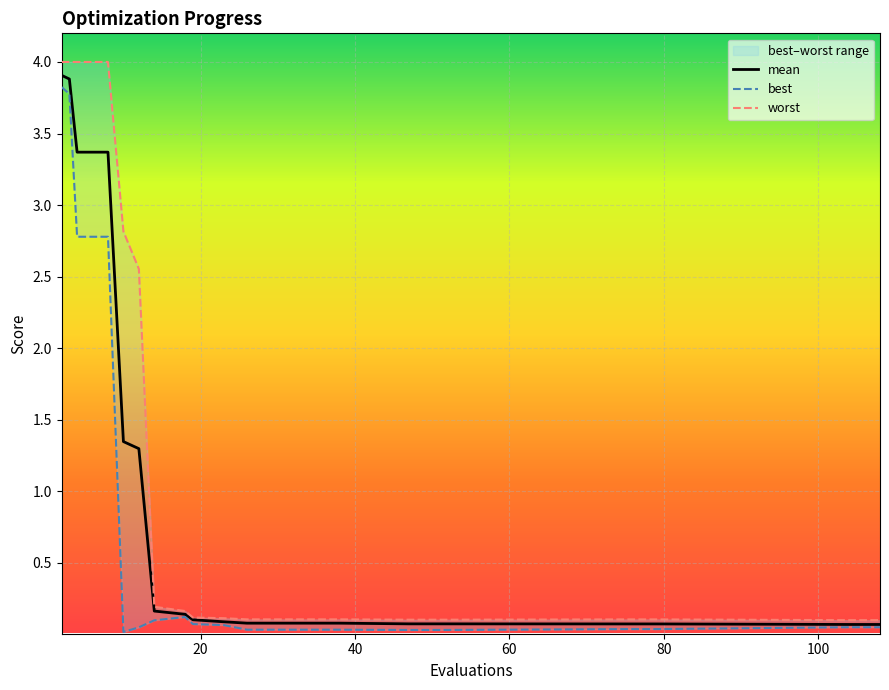

How many distinct data groups are displayed?

3